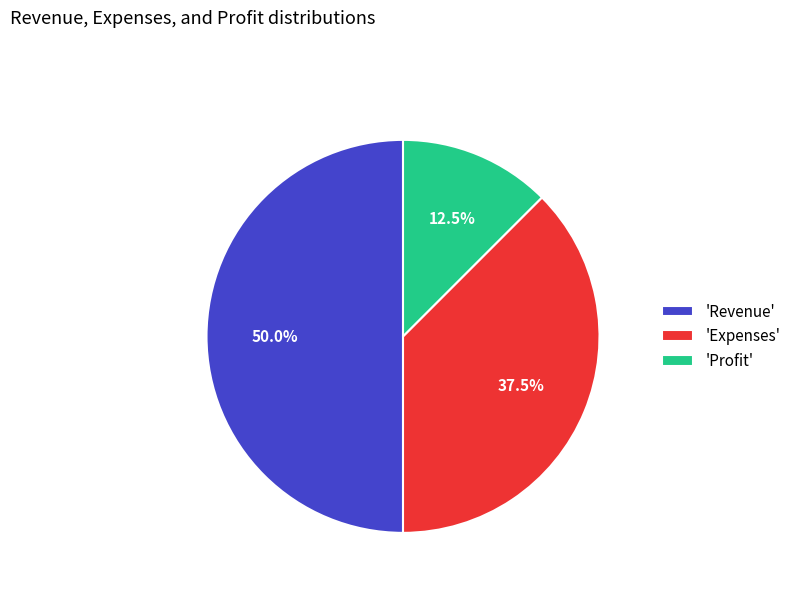

How much of the chart is everything except 'Expenses'?

62.5%